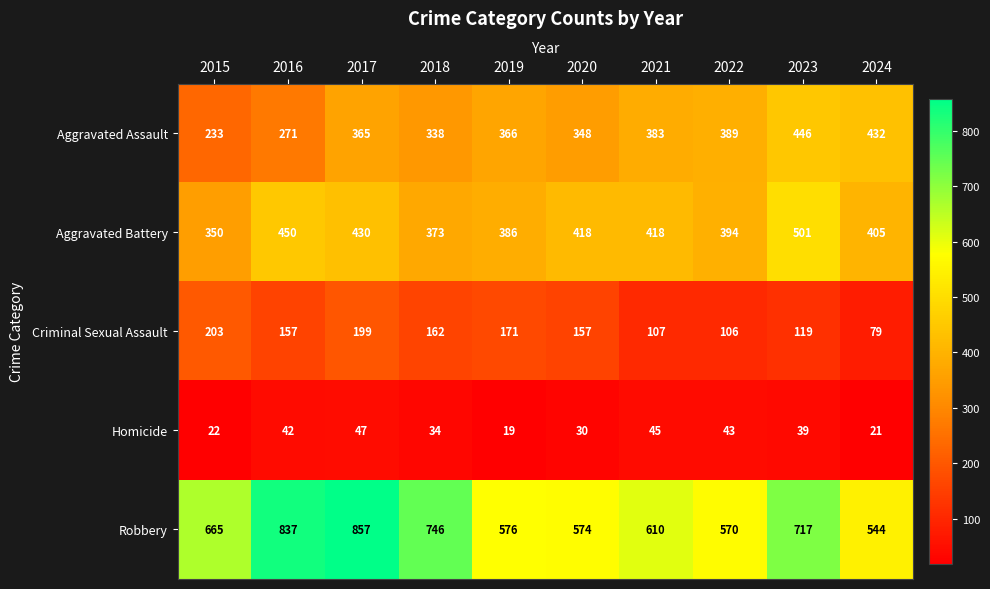

What is the average value of the Aggravated Assault series?

357